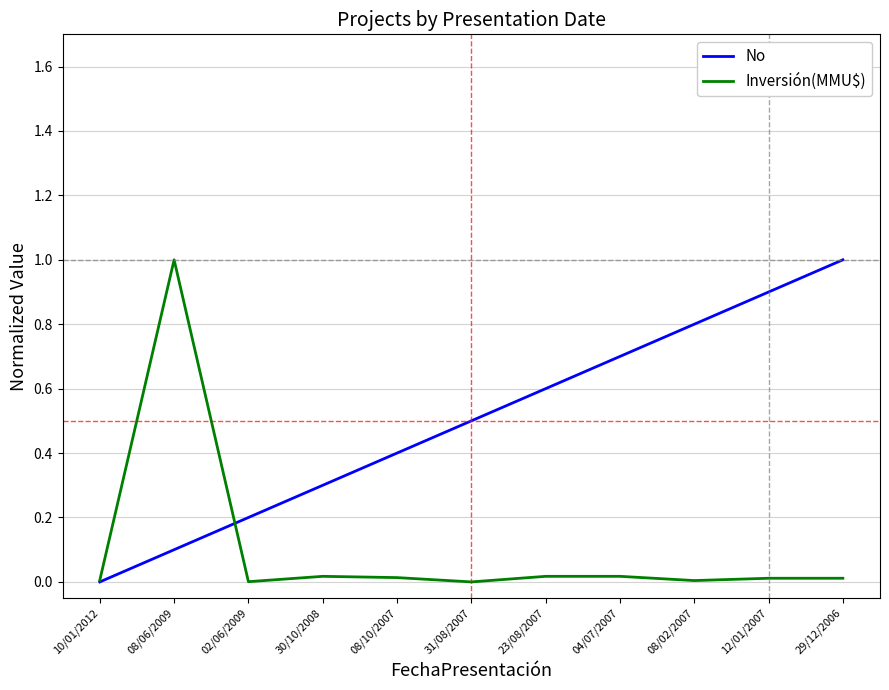

What is the maximum value for Inversión(MMU$)?

1.0